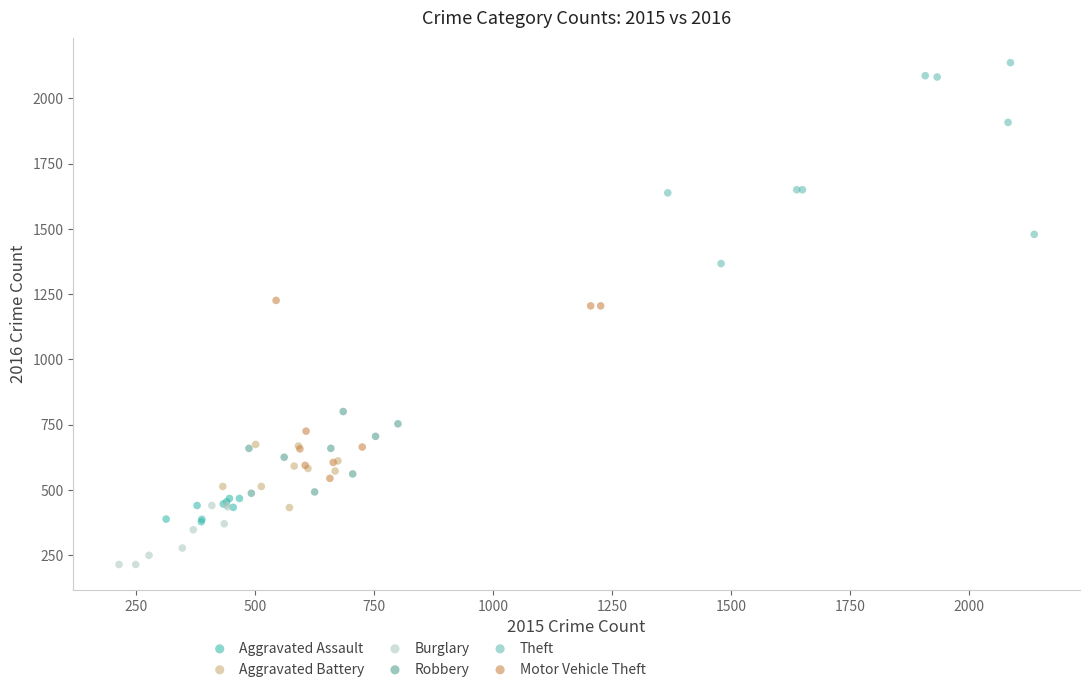

Which series contains the lowest Y value?

Burglary